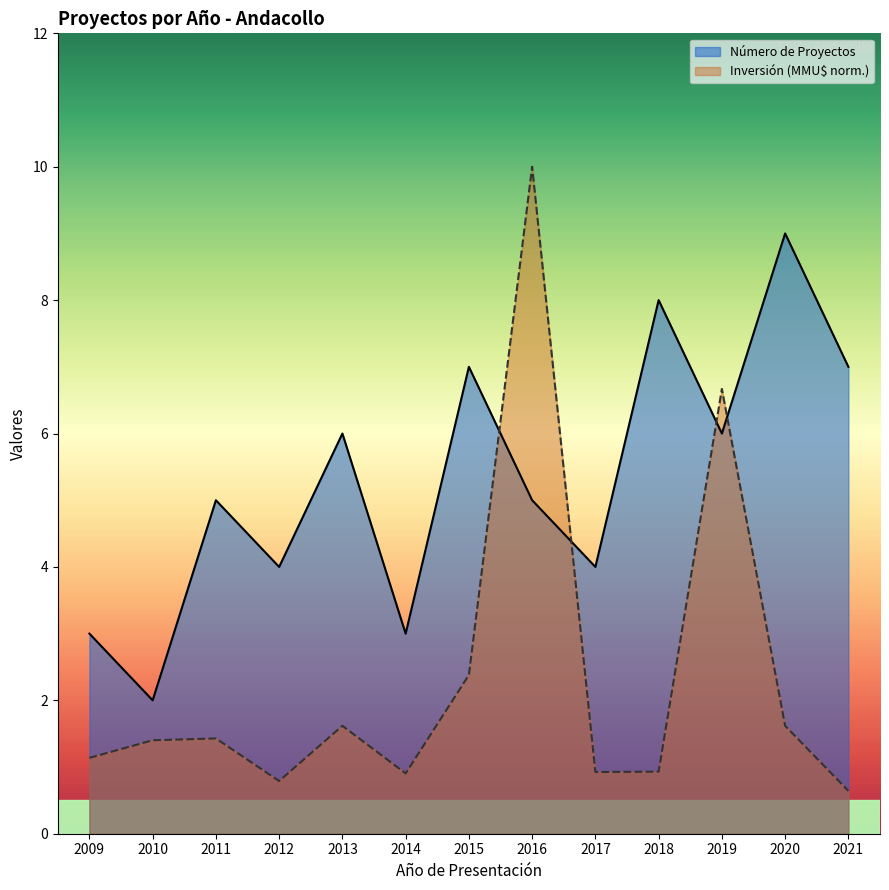

Reading right to left, list all the values displayed in this chart.

Número de Proyectos: 2021=7.0	2020=9.0	2019=6.0	2018=8.0	2017=4.0	2016=5.0	2015=7.0	2014=3.0	2013=6.0	2012=4.0	2011=5.0	2010=2.0	2009=3.0
Inversión (MMU$): 2021=0.6	2020=1.6	2019=6.7	2018=0.9	2017=0.9	2016=10.0	2015=2.4	2014=0.9	2013=1.6	2012=0.8	2011=1.4	2010=1.4	2009=1.1